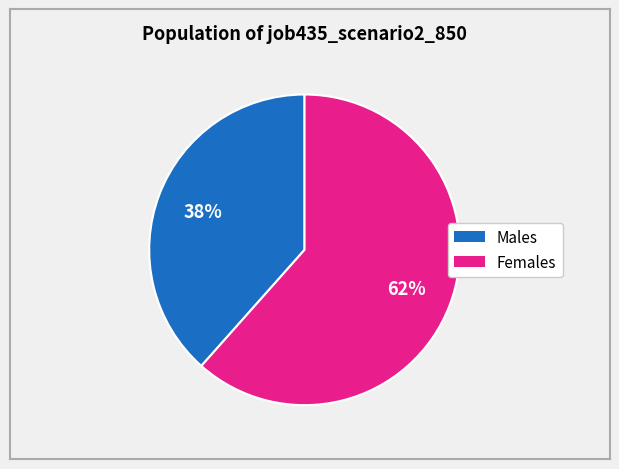

To the nearest percent, what is the average slice percentage?

50%